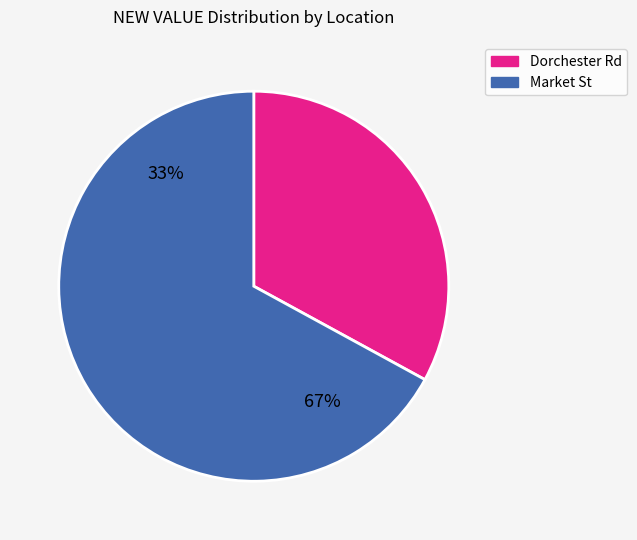

Which category has the biggest portion of the pie?

1 MARKET ST